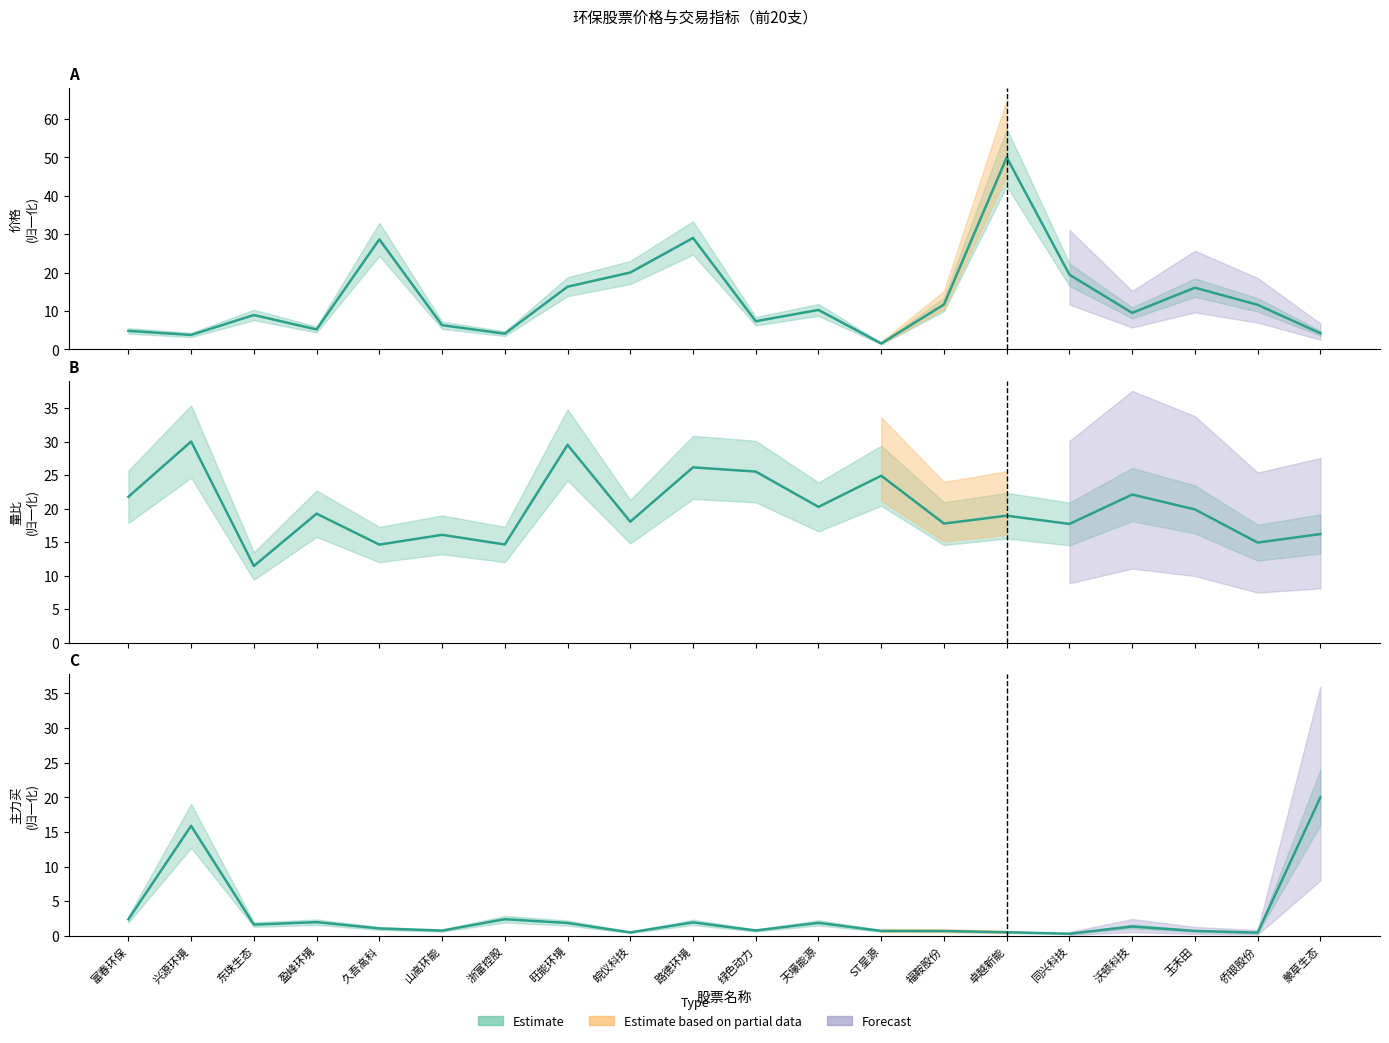

True or false: 量比 has a value of 17.8 at 福鞍股份.

True